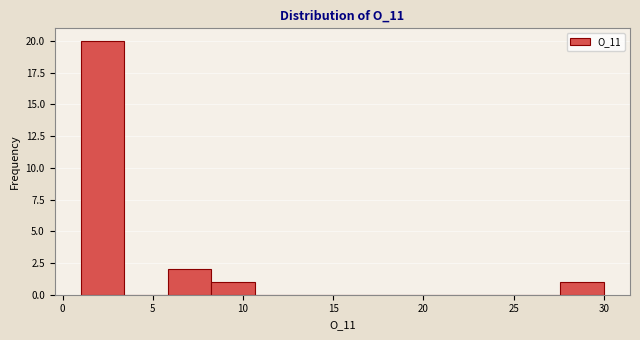

Reading left to right, transcribe this chart: for each bar, give the range it covers on the x-axis and its height. Neither the bar edges nor the heights are printed on the chart, so give them approximately, as read against the axes.

1.0 to 3.5: 20
3.5 to 6.0: 0
6.0 to 8.5: 2
8.5 to 10.5: 1
10.5 to 13.0: 0
13.0 to 15.5: 0
15.5 to 18.0: 0
18.0 to 20.5: 0
20.5 to 23.0: 0
23.0 to 25.0: 0
25.0 to 27.5: 0
27.5 to 30.0: 1